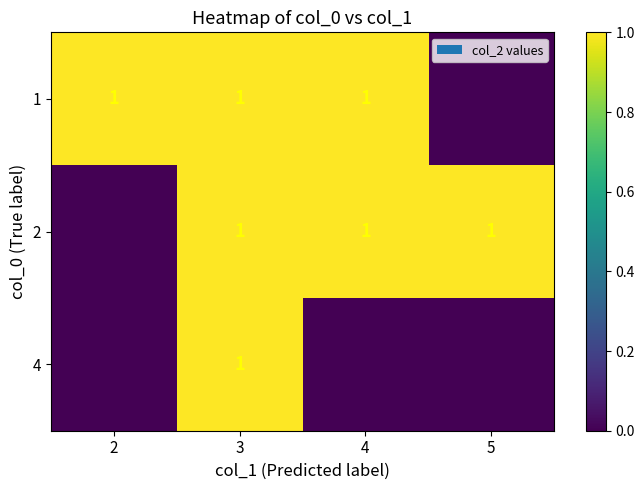

The 1 series shows 1 at 4. True or false?

True